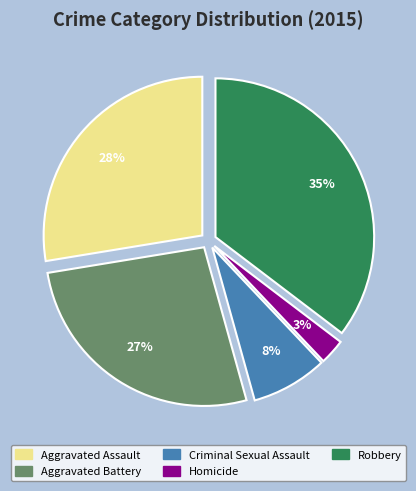

The Aggravated Assault slice represents 42% of the pie. True or false?

False